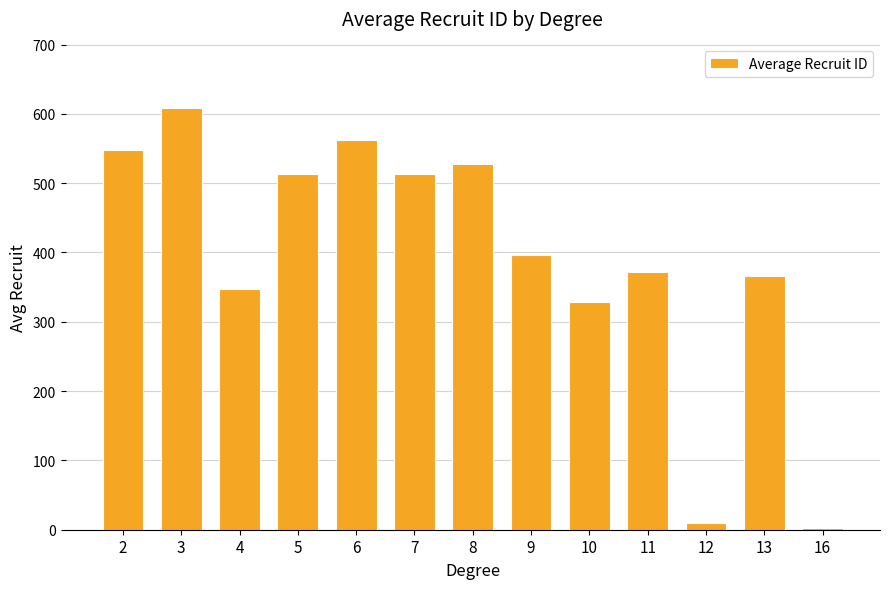

Approximately how many times larger is the value at 7 compared to 10?

1.6